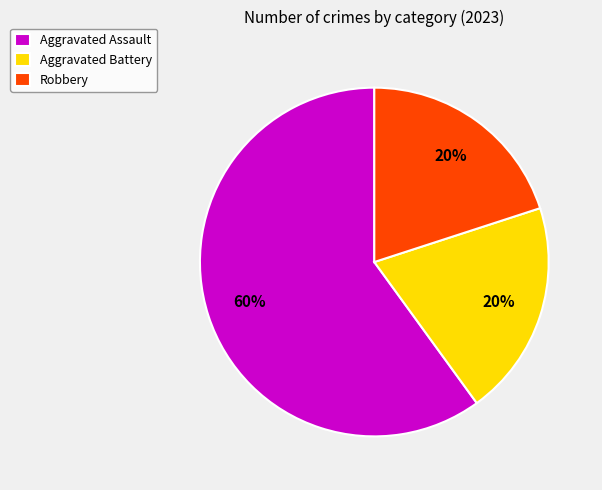

Which category accounts for the majority?

Aggravated Assault